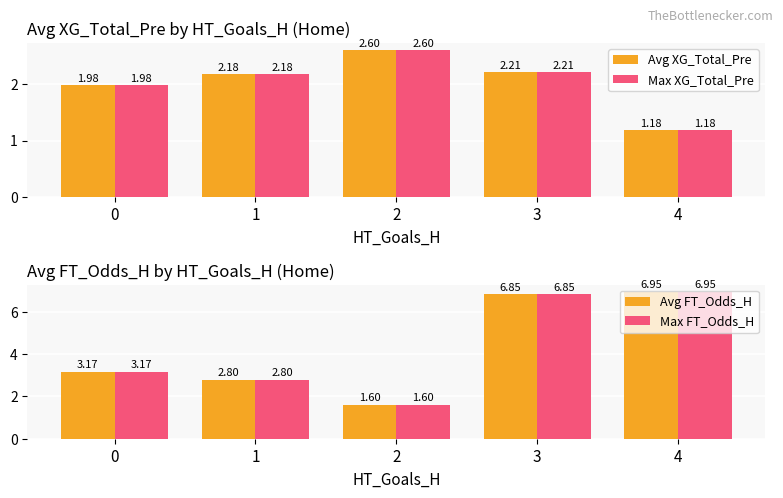

How many values in the Max FT_Odds_H series are below 3?

2